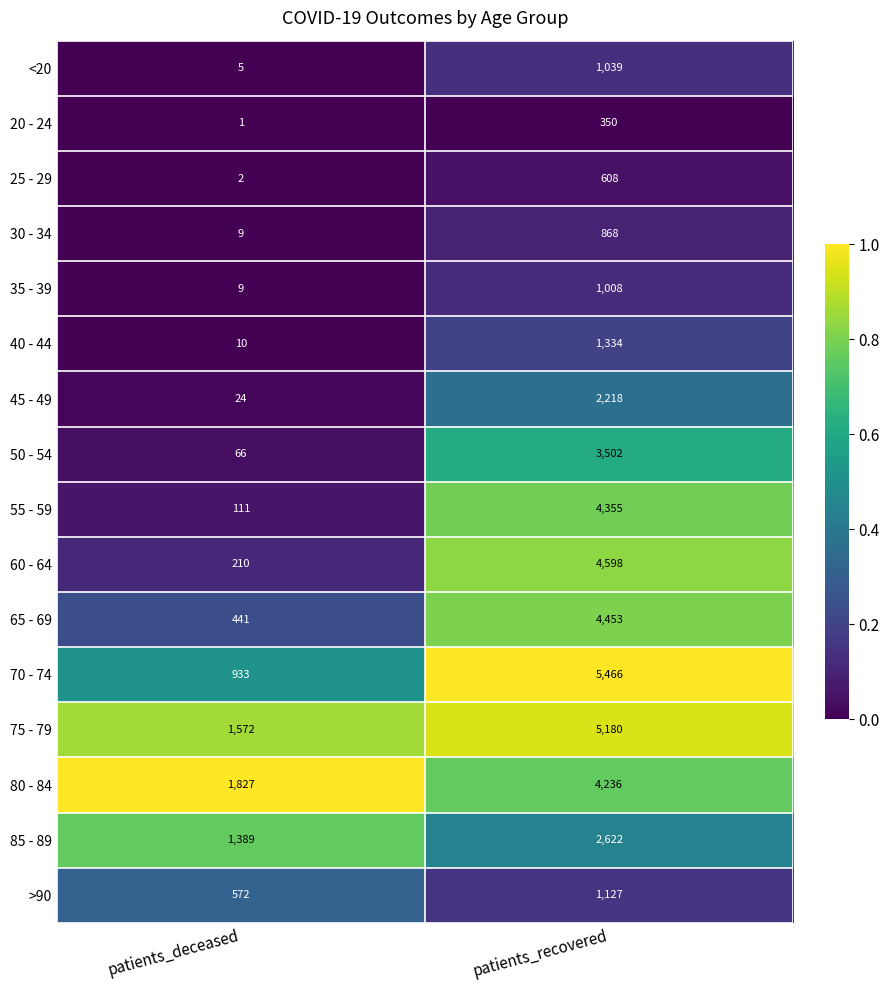

Which series has the largest total across all categories?

75 - 79